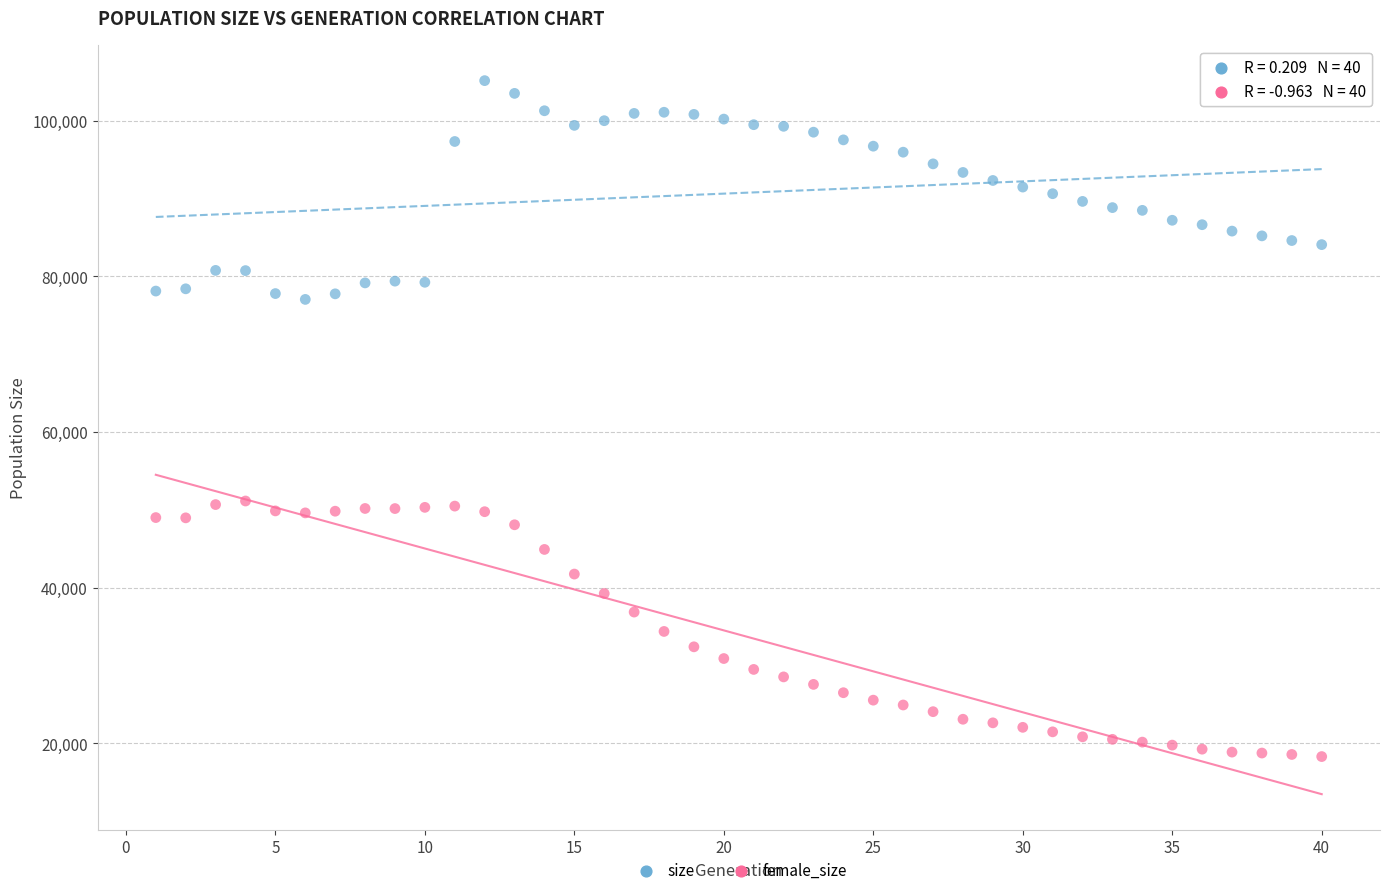

Across all data points, what is the range of X values (max minus min)?

39